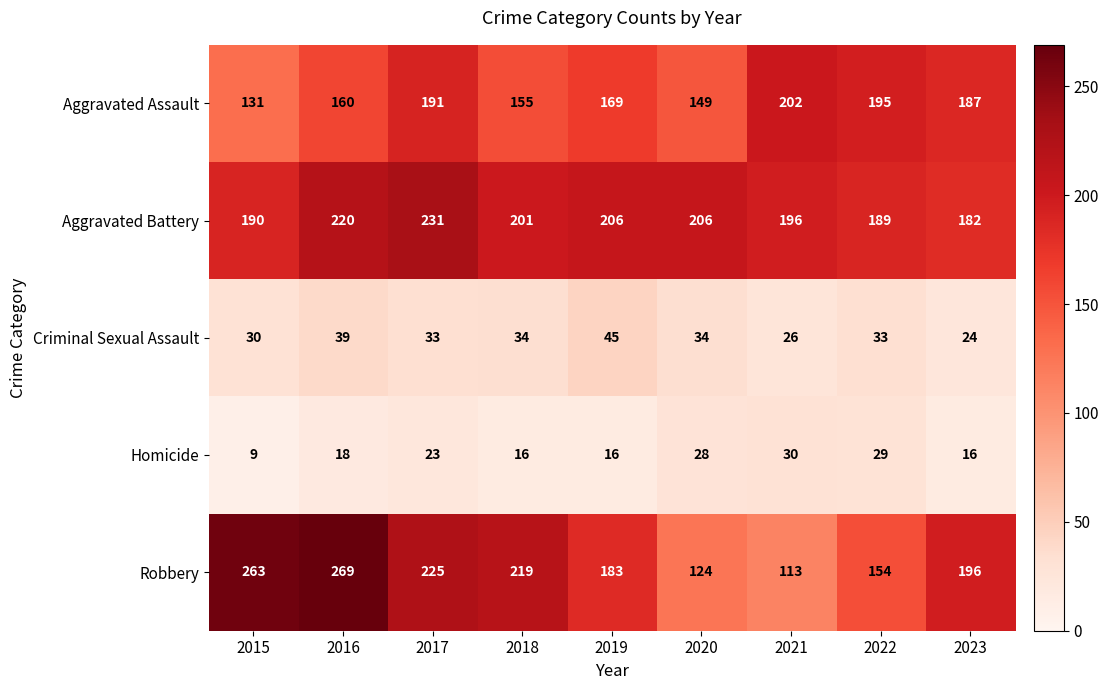

List the series in order of their peak value, highest first.

Robbery, Aggravated Battery, Aggravated Assault, Criminal Sexual Assault, Homicide